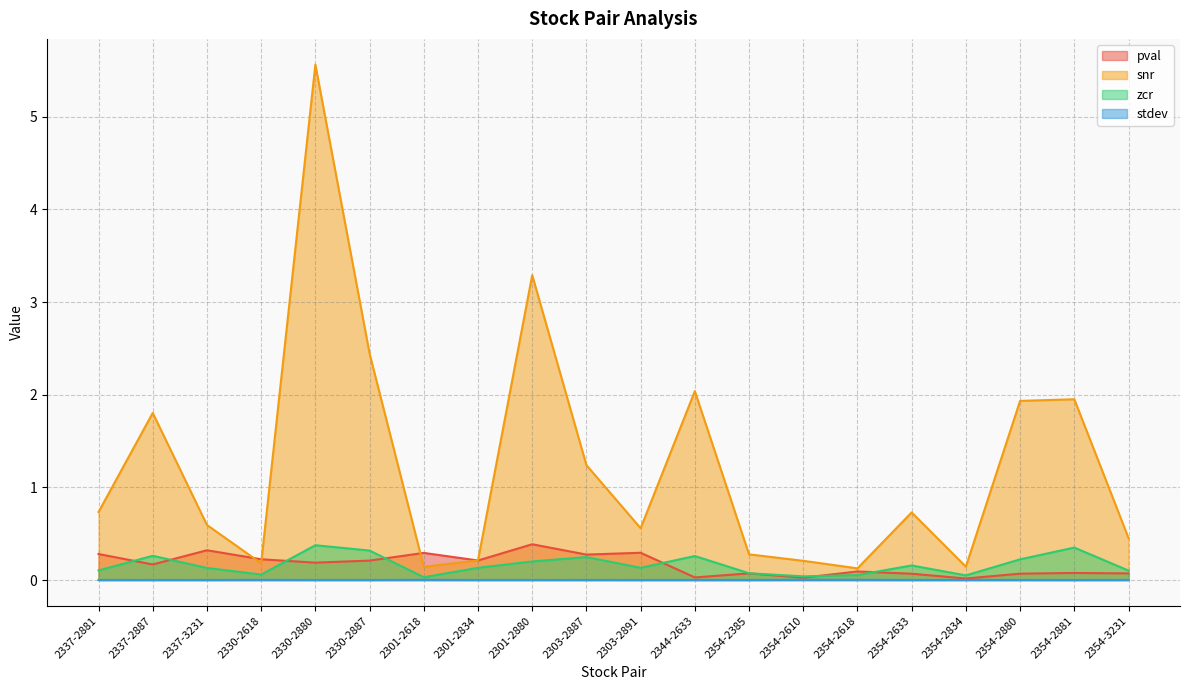

Which series has the widest spread of values?

snr